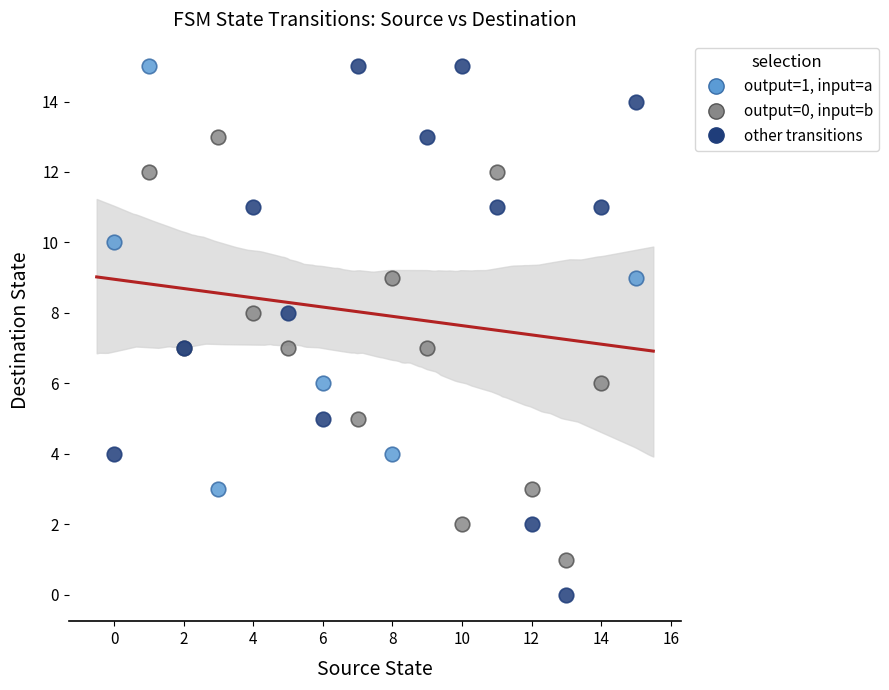

Which series has the largest Y range (max minus min)?

other transitions